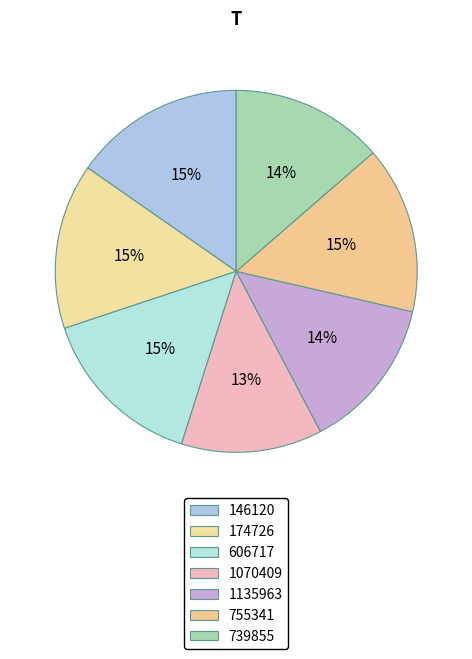

To the nearest percent, what portion does 1135963 represent?

14%